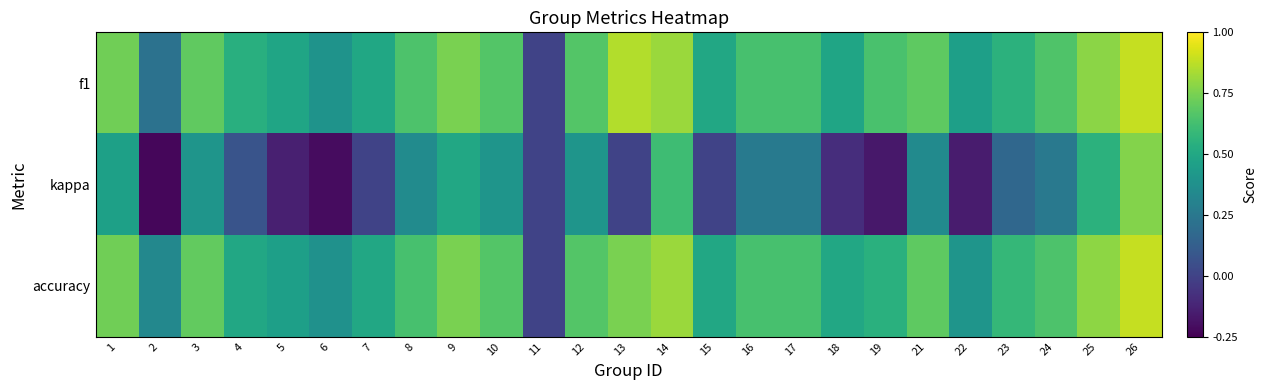

What is the total value across all series at 6?

0.6